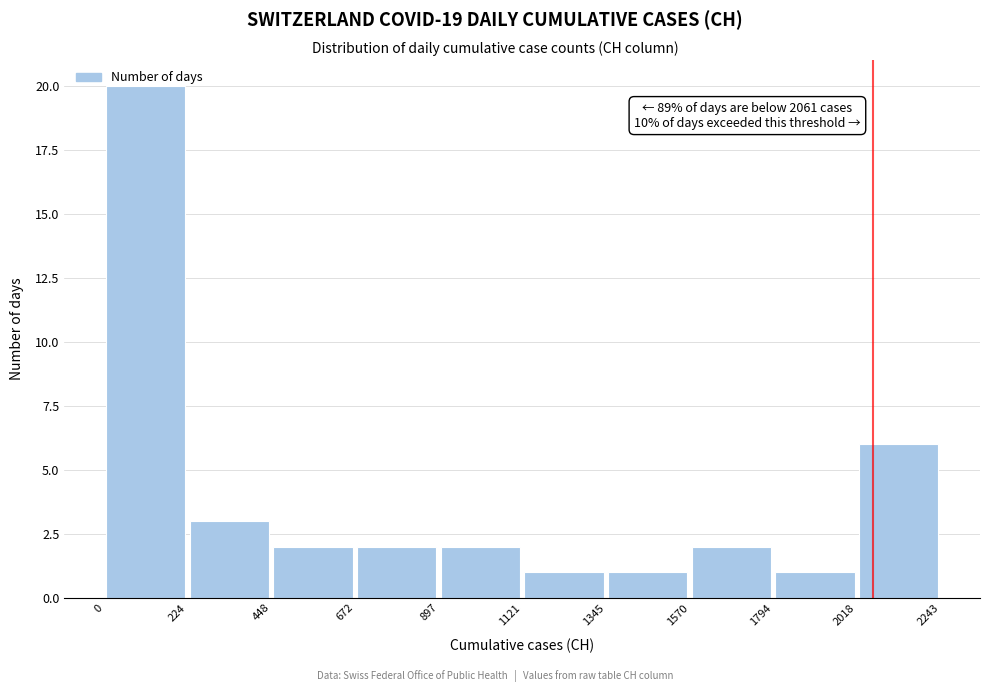

Which range on the x-axis has the tallest bar?

0 to 224